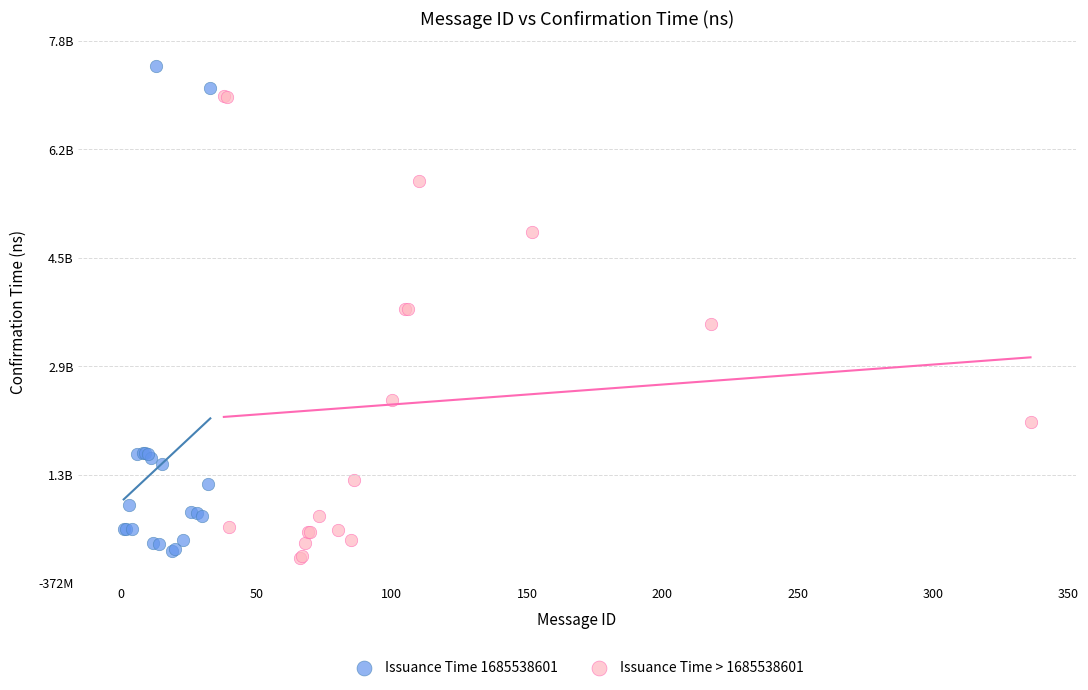

Which series contains the highest Y value?

Issuance Time 1685538601